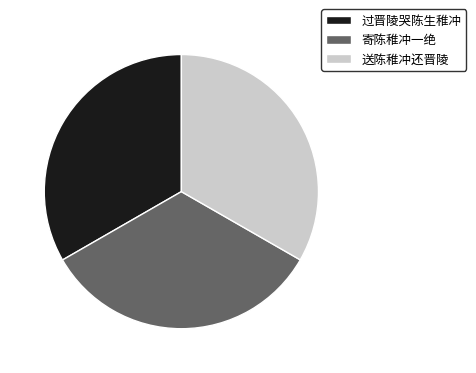

Does 送陈稚冲还晋陵 account for over 50% of the chart?

No